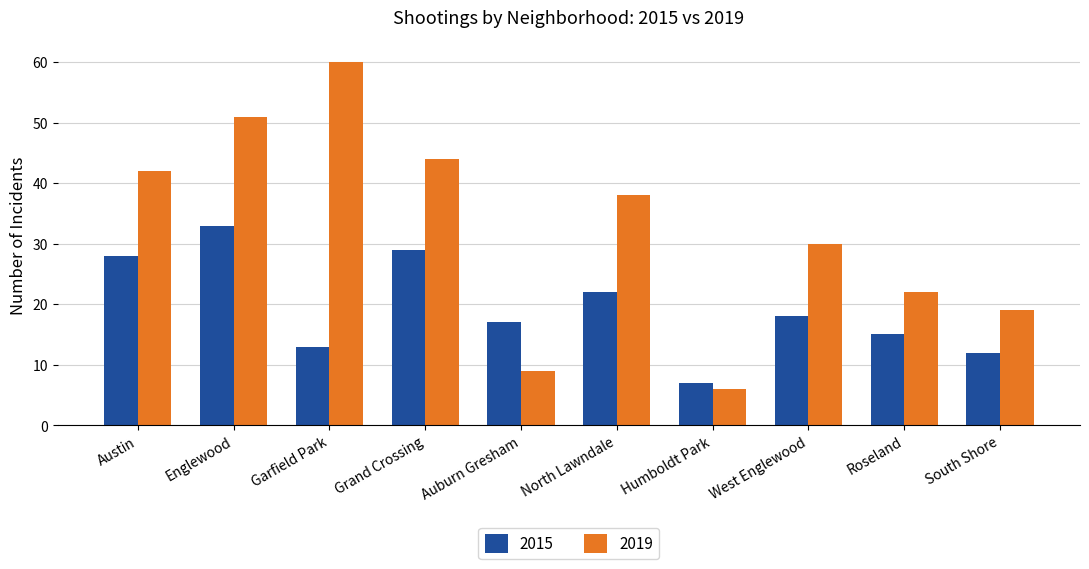

What is the label of the 2nd bar from the left?

Englewood